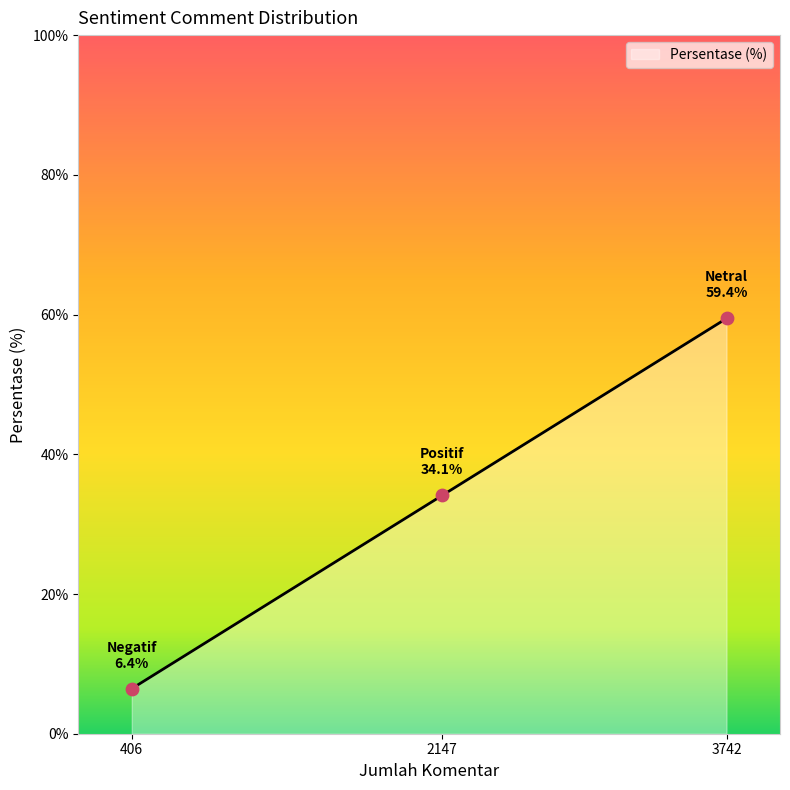

Which has a higher value, 3742 or 406?

3742